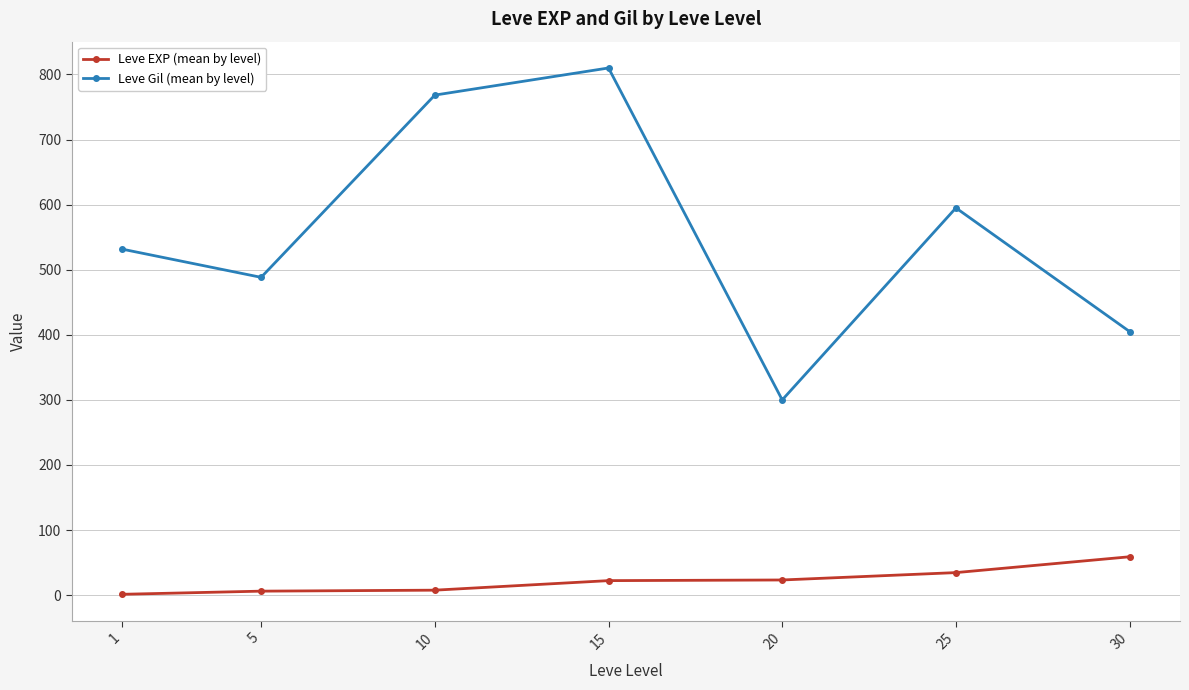

What is the value of the Leve Gil (mean by level) point at the 3rd from the left?

768.3